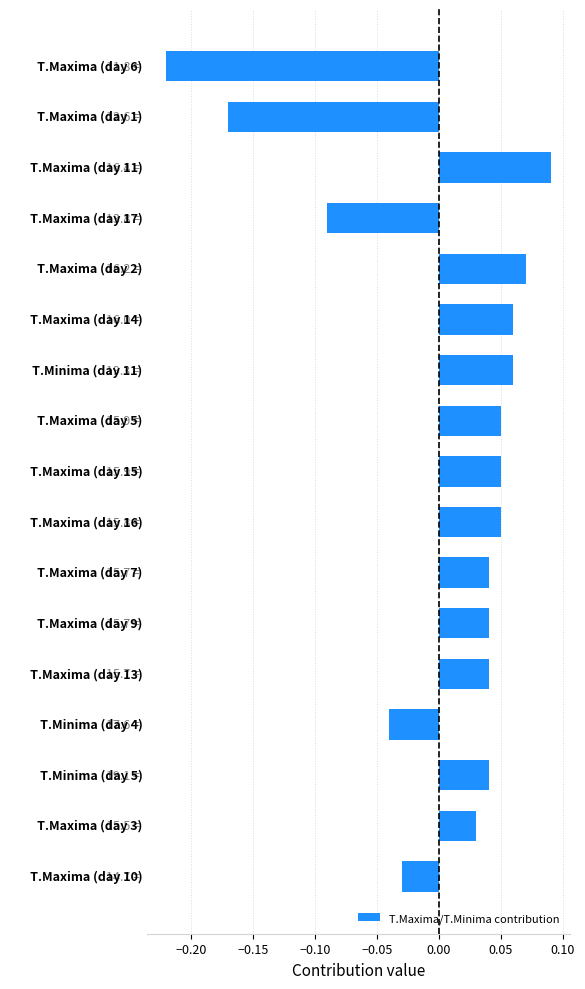

How many bars are there in total?

17